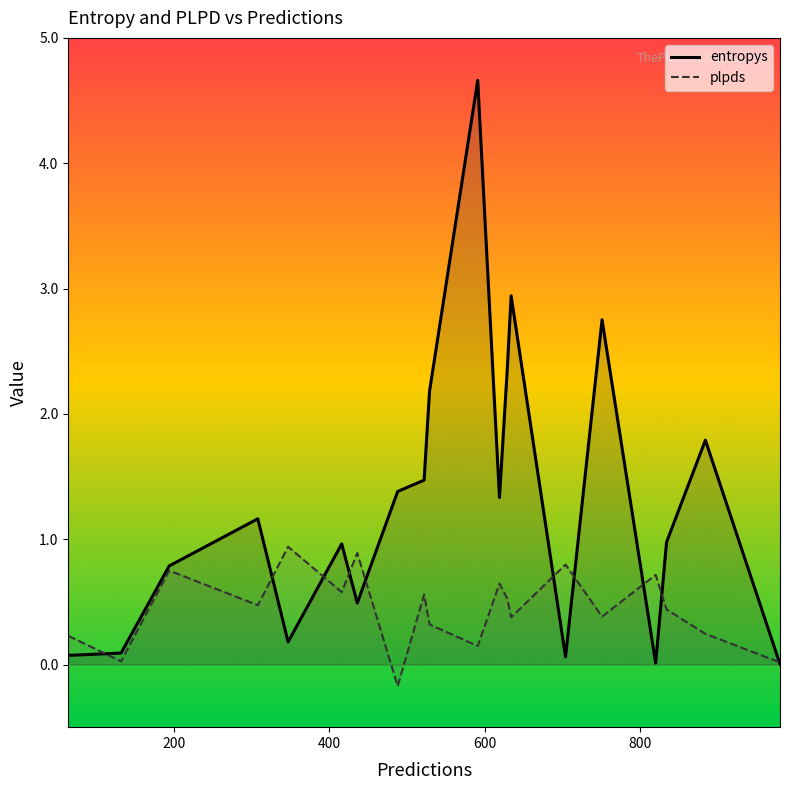

Reading left to right, what are all the values shown in this chart?

entropys: 0.1	0.1	0.8	1.2	0.2	1.0	0.5	1.4	1.5	2.2	4.7	1.3	2.4	2.9	0.1	2.8	0.0	1.0	1.8	0.0
plpds: 0.2	0.0	0.7	0.5	0.9	0.6	0.9	-0.2	0.6	0.3	0.1	0.6	0.5	0.4	0.8	0.4	0.7	0.4	0.2	0.0